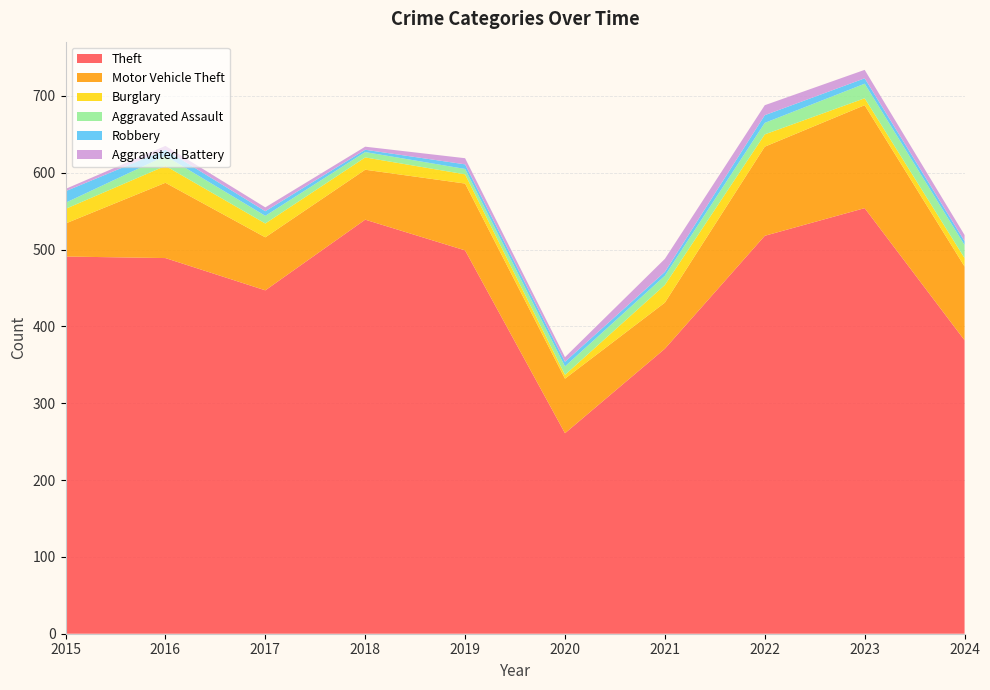

Reading left to right, list all the values displayed in this chart.

Theft: 2015=491	2016=489	2017=447	2018=539	2019=499	2020=261	2021=371	2022=518	2023=554	2024=382
Motor Vehicle Theft: 2015=43	2016=98	2017=69	2018=65	2019=87	2020=71	2021=60	2022=116	2023=134	2024=96
Burglary: 2015=19	2016=22	2017=18	2018=16	2019=12	2020=5	2021=23	2022=16	2023=9	2024=11
Aggravated Assault: 2015=8	2016=13	2017=10	2018=7	2019=7	2020=11	2021=12	2022=15	2023=19	2024=17
Robbery: 2015=15	2016=8	2017=6	2018=3	2019=6	2020=6	2021=5	2022=10	2023=7	2024=5
Aggravated Battery: 2015=3	2016=5	2017=5	2018=4	2019=8	2020=6	2021=17	2022=13	2023=11	2024=8